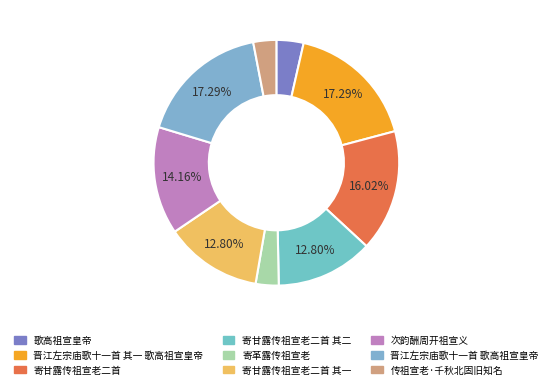

Which category has the smallest portion of the pie?

寄革露传祖宣老